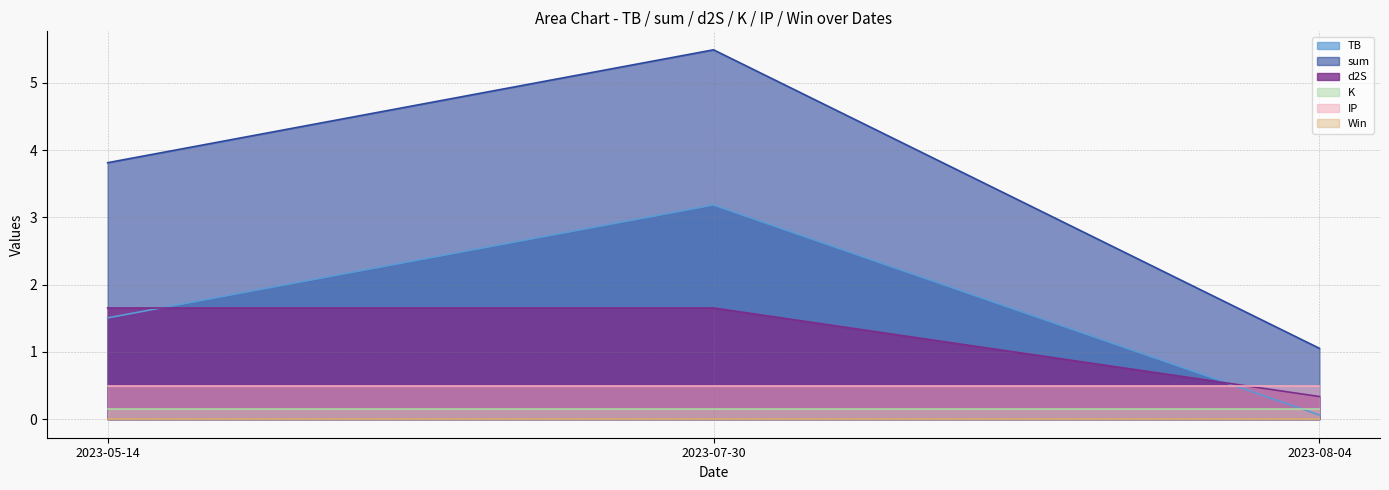

What is the label of the 2nd point from the left?

2023-07-30